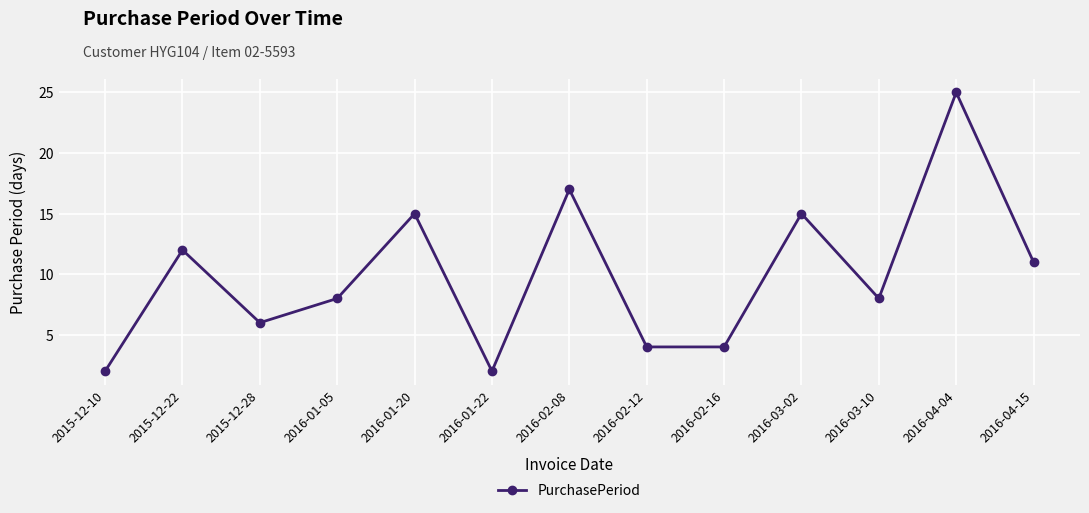

Between 2016-02-16 and 2016-03-10, which is larger?

2016-03-10